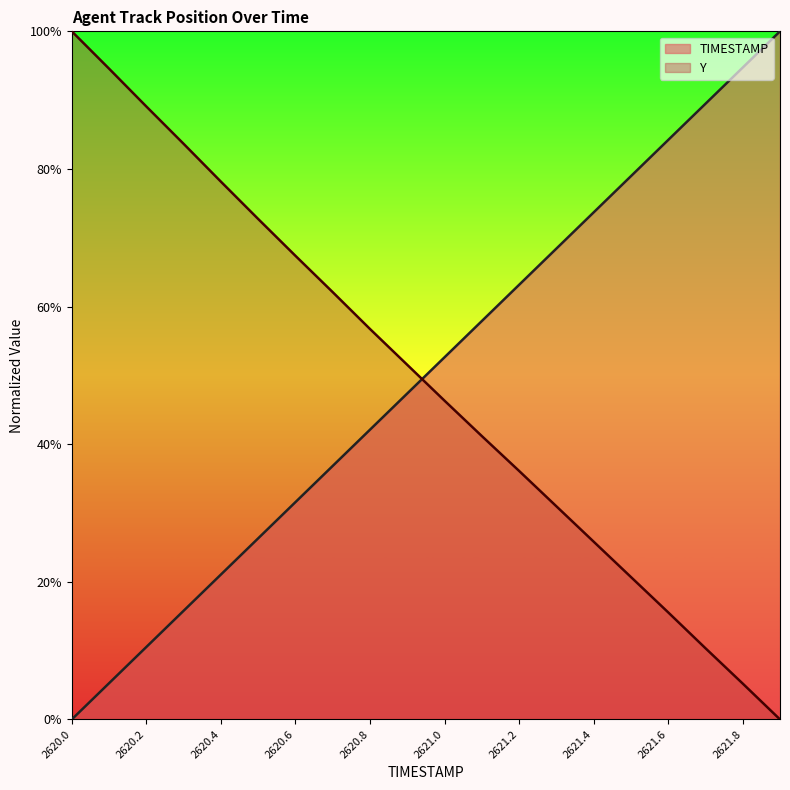

Which category has the lowest value across all series?

2620.0